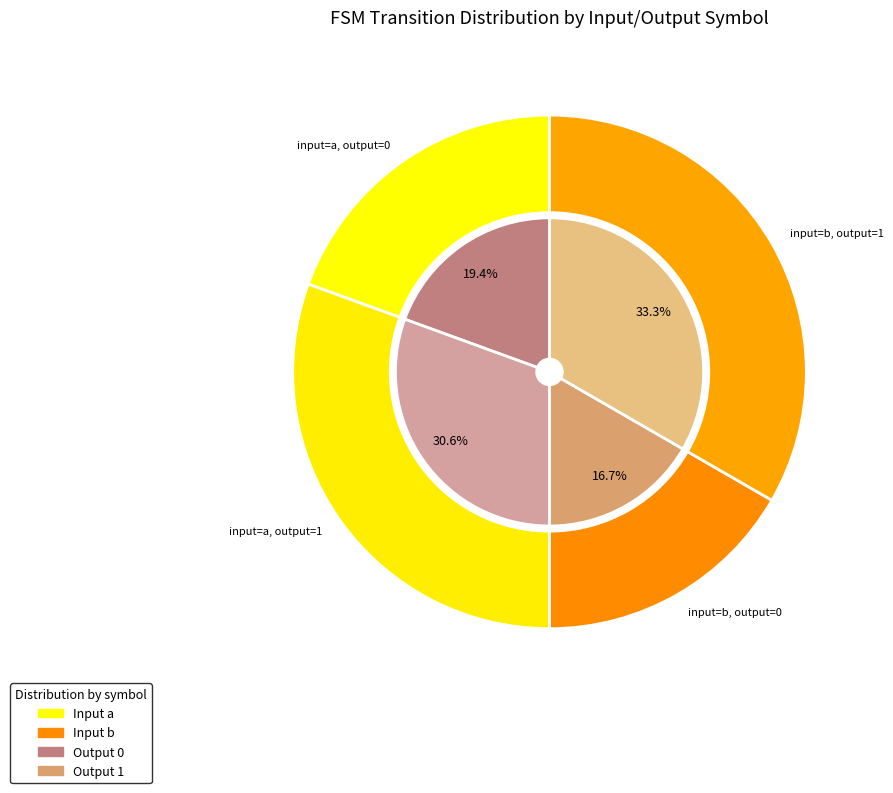

True or false: state 6 accounts for 21% of the total.

False